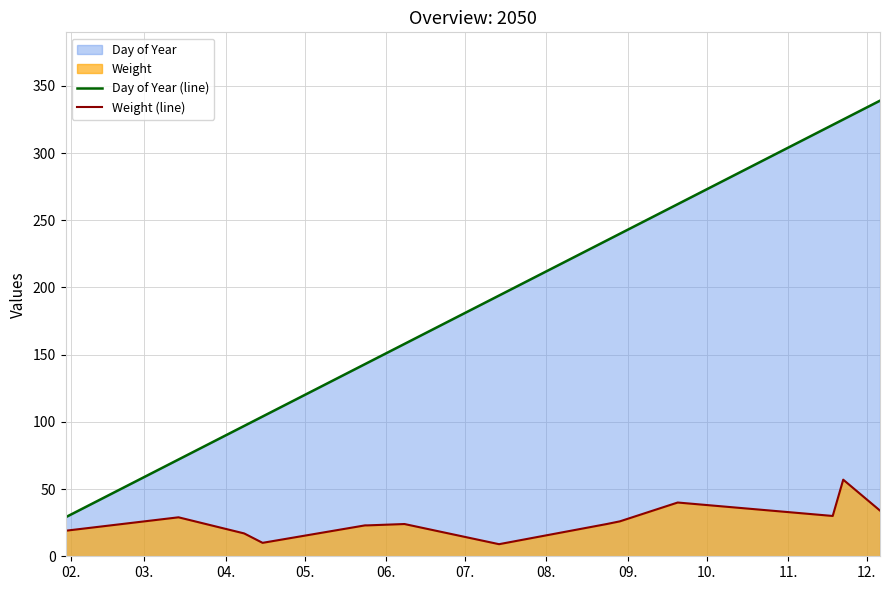

What is the value of the Weight (line) point at the 4th from the left?

10